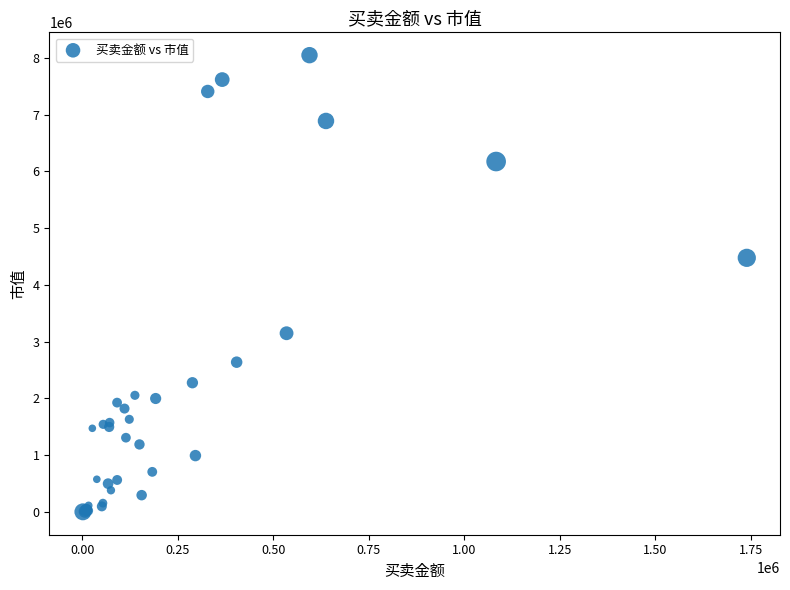

What Y value in the scatter plot is closest to 4024755?

4477586.3